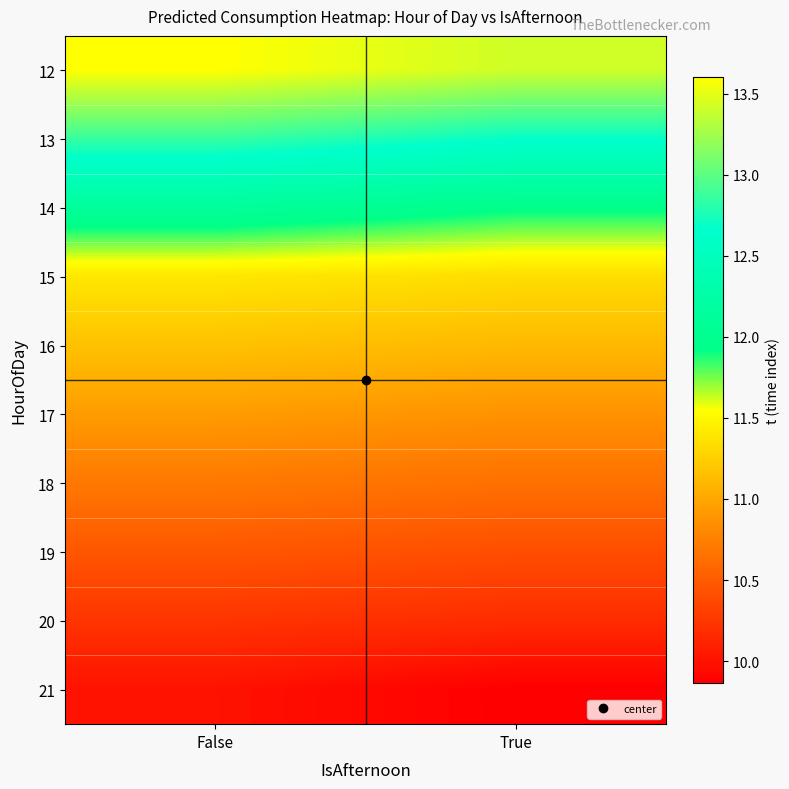

Reading left to right, what are all the values shown in this chart?

12: False=13.6	True=13.4
13: False=12.9	True=12.7
14: False=12.1	True=12.0
15: False=11.4	True=11.3
16: False=11.2	True=11.1
17: False=10.9	True=10.9
18: False=10.7	True=10.6
19: False=10.5	True=10.4
20: False=10.2	True=10.2
21: False=10.0	True=9.9